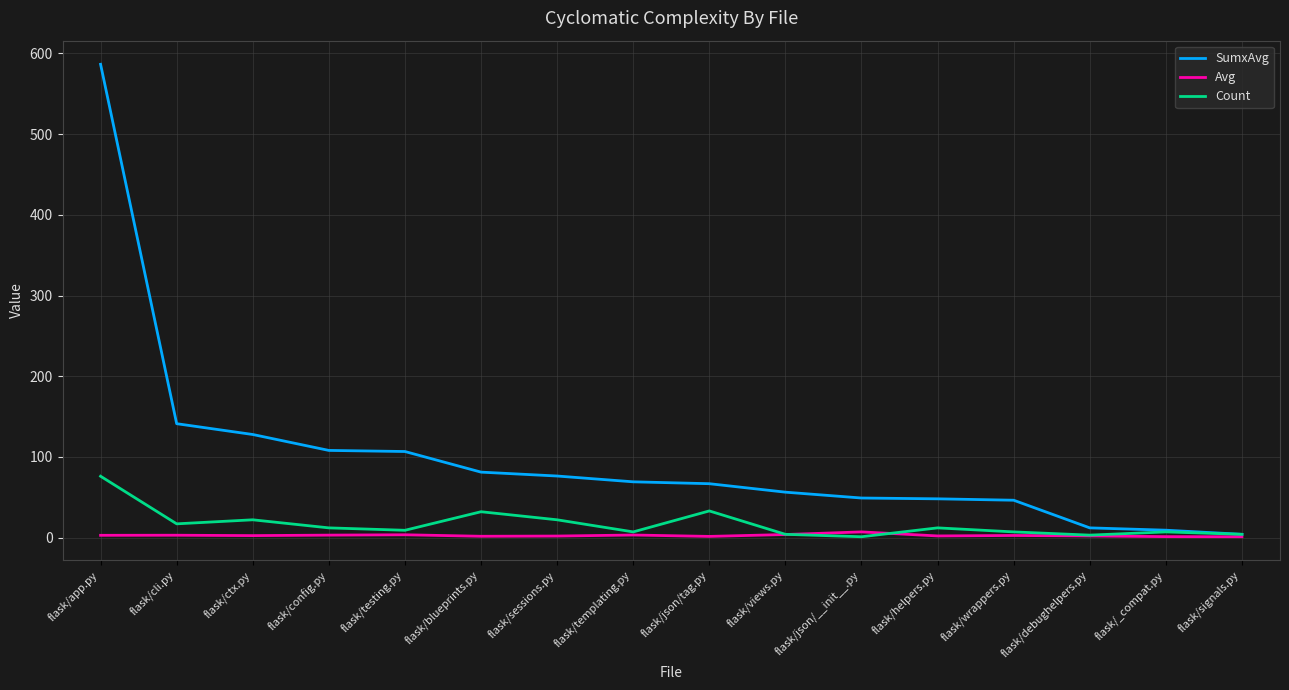

What is the average value of the Avg series?

2.6